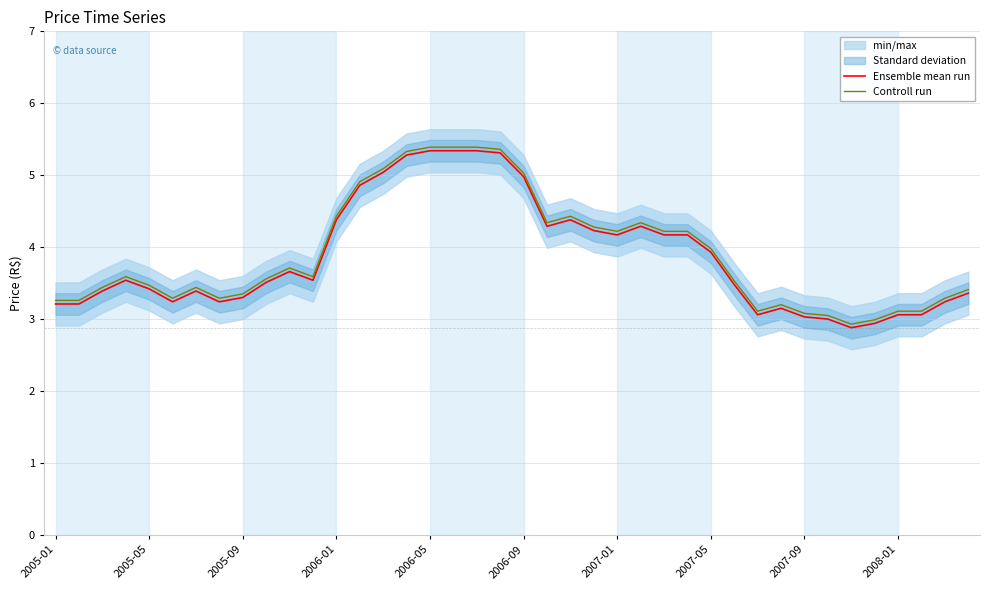

True or false: Controll run and Ensemble mean run intersect in this chart.

False